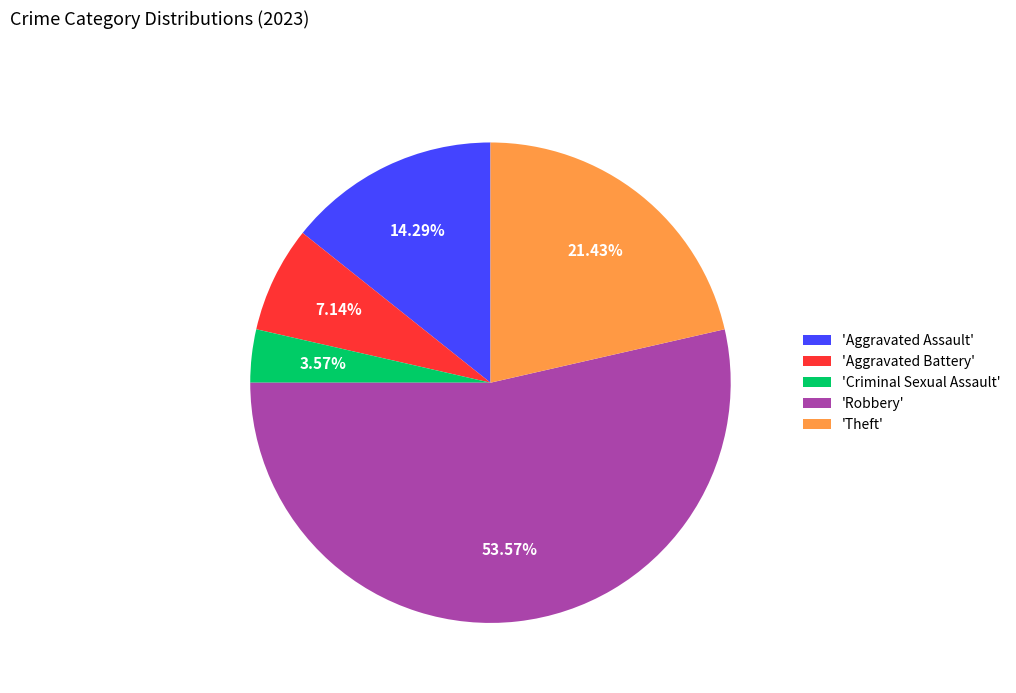

Which has a higher value, 'Aggravated Battery' or 'Aggravated Assault'?

'Aggravated Assault'